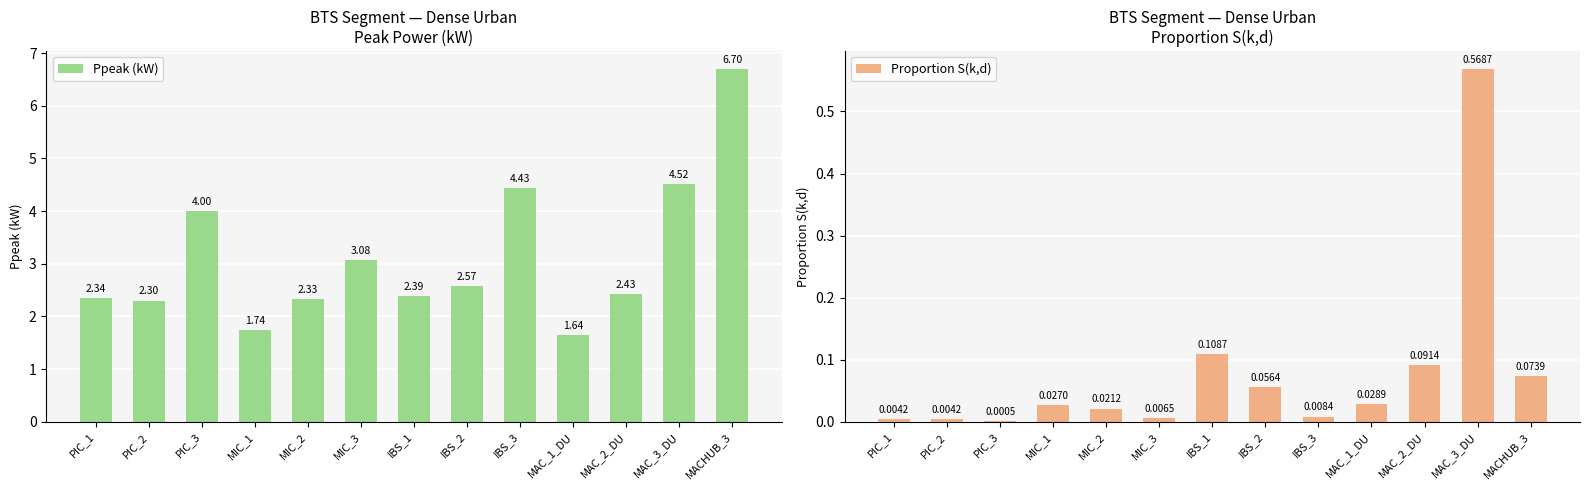

What is the spread (max minus min) of values at IBS_1?

2.3